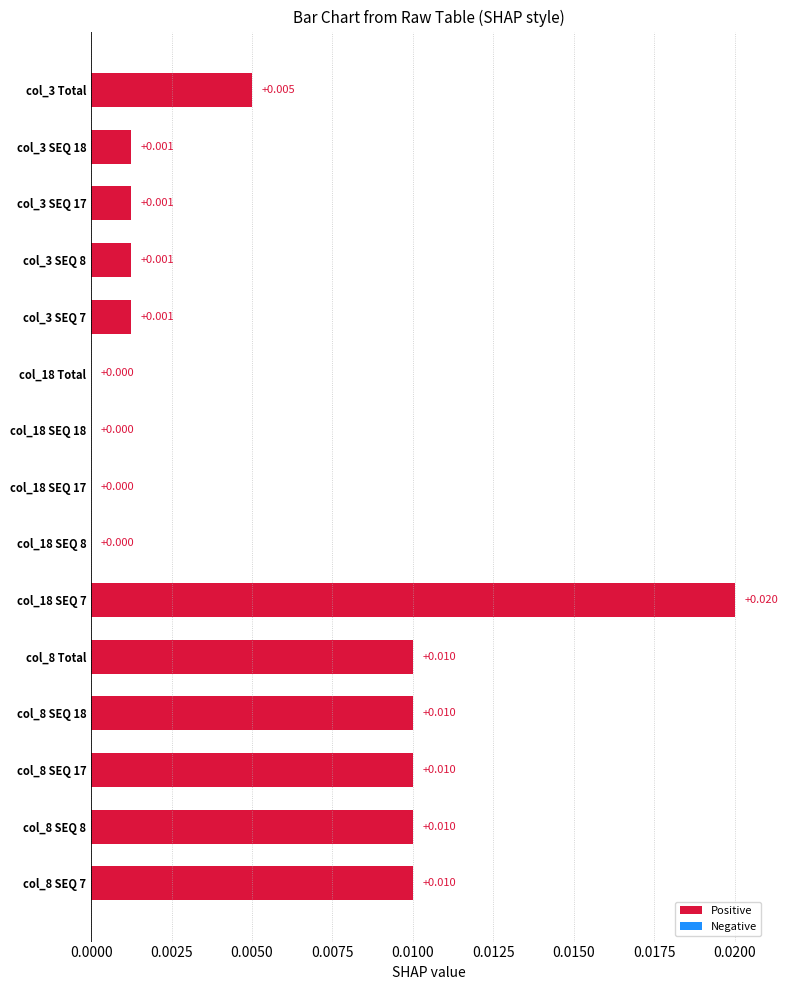

How many positive values are there?

11